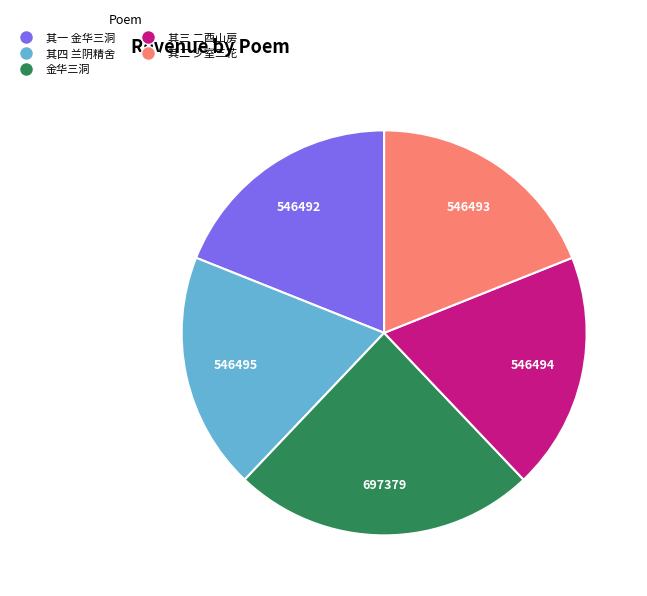

Is there any slice that represents more than half of the pie?

No